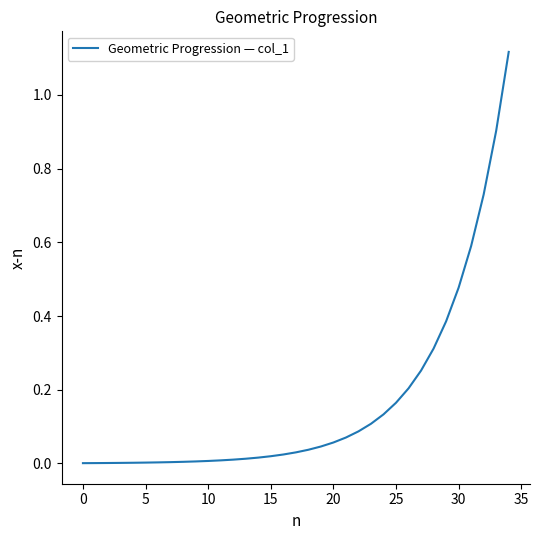

True or false: there are more than 1 points higher than both neighbors.

False